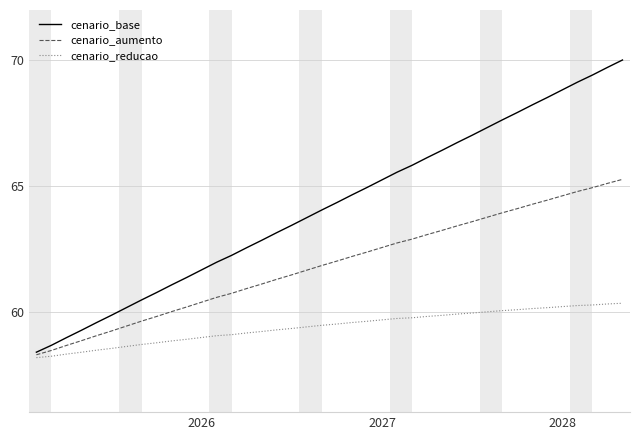

Rank the series by their maximum value, from lowest to highest.

cenario_reducao, cenario_aumento, cenario_base